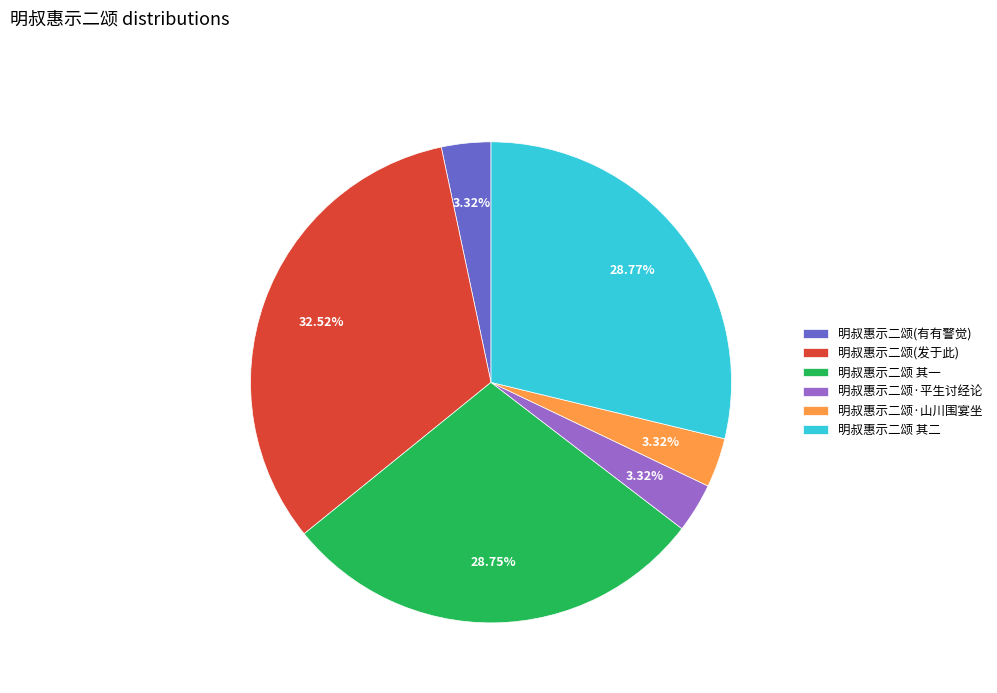

Does 明叔惠示二颂·山川围宴坐 account for over 50% of the chart?

No